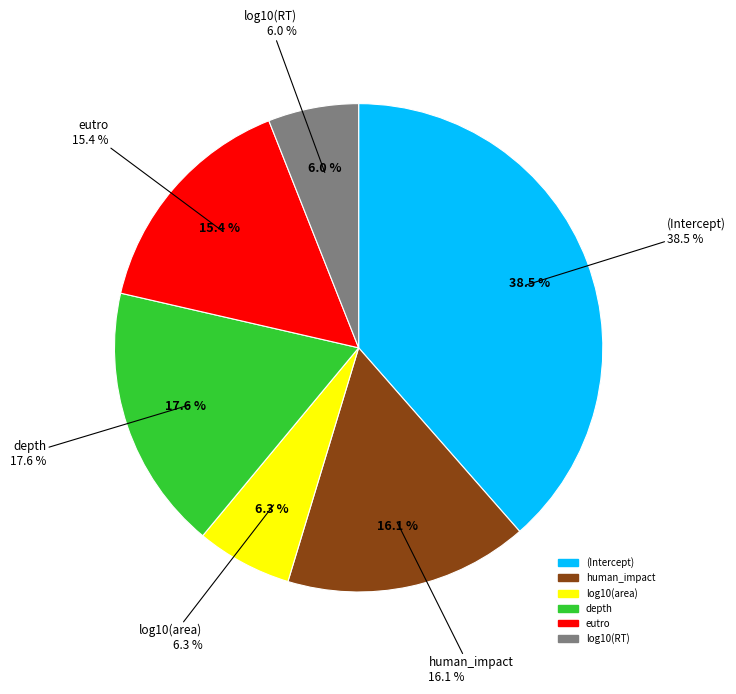

What is the smallest slice in the pie chart?

log10(RT)